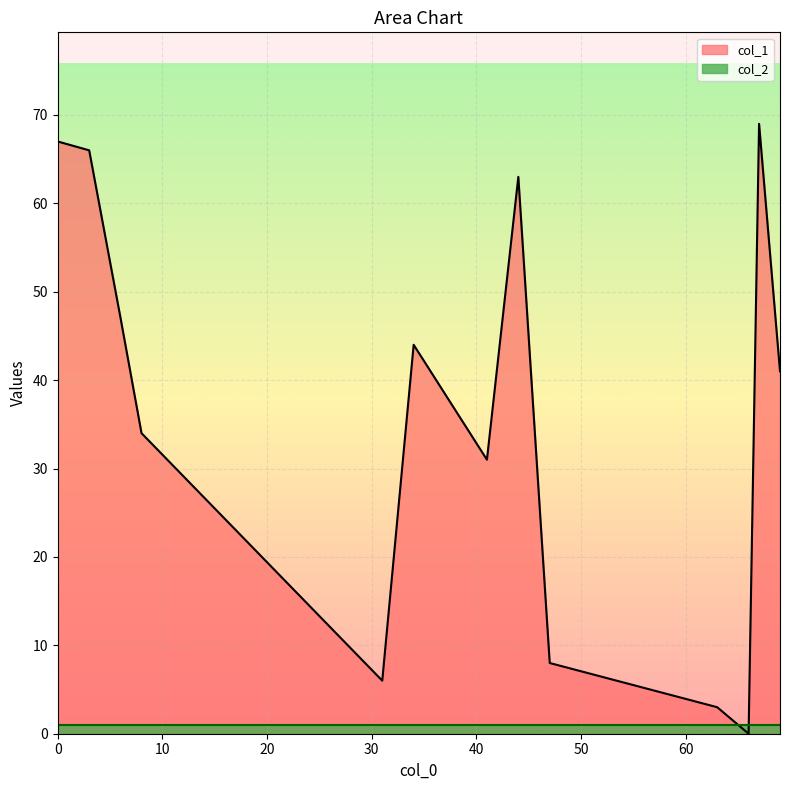

Which series has the largest total across all categories?

col_1